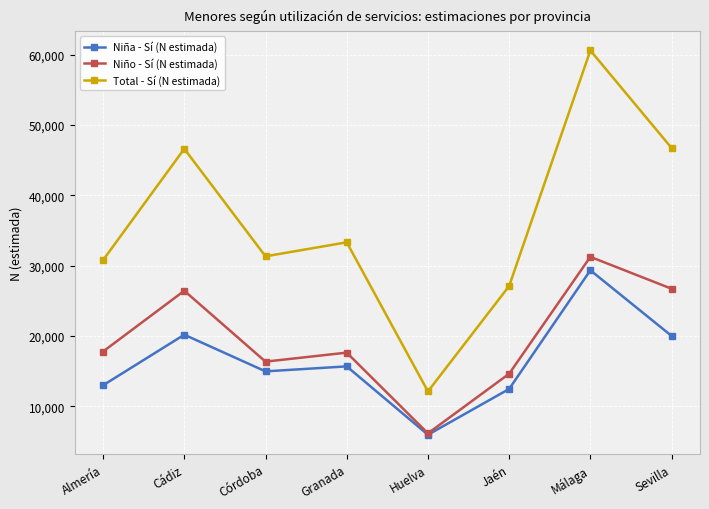

In Total - Sí (N estimada), how many points are higher than both neighbors (excluding endpoints)?

3